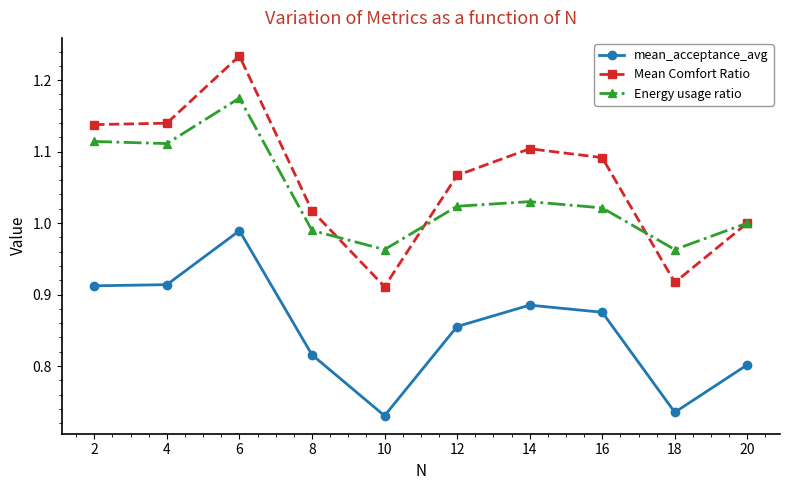

At which category does Energy usage ratio reach its first local peak?

6